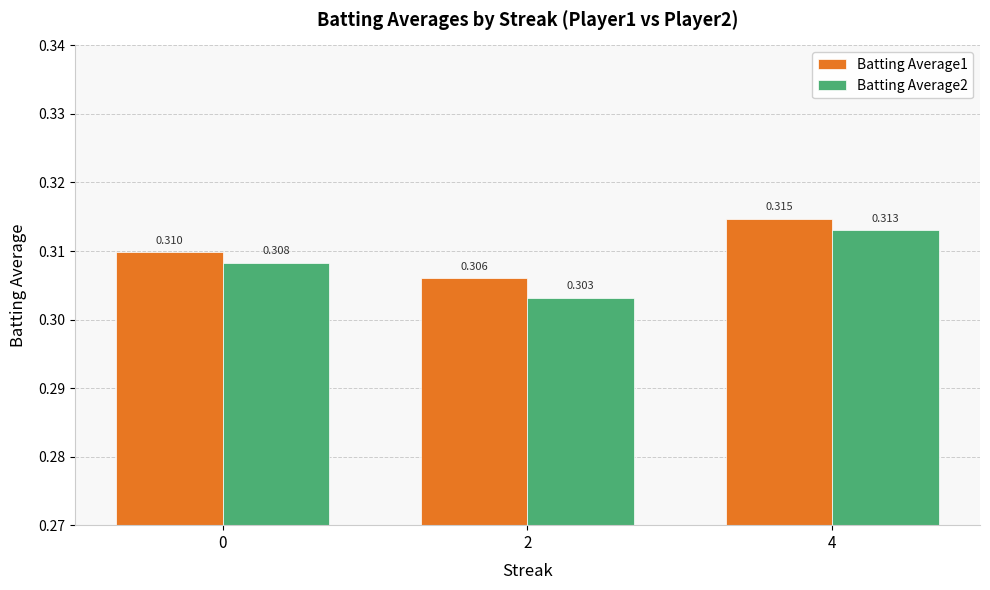

What is the maximum value shown in the chart?

0.3